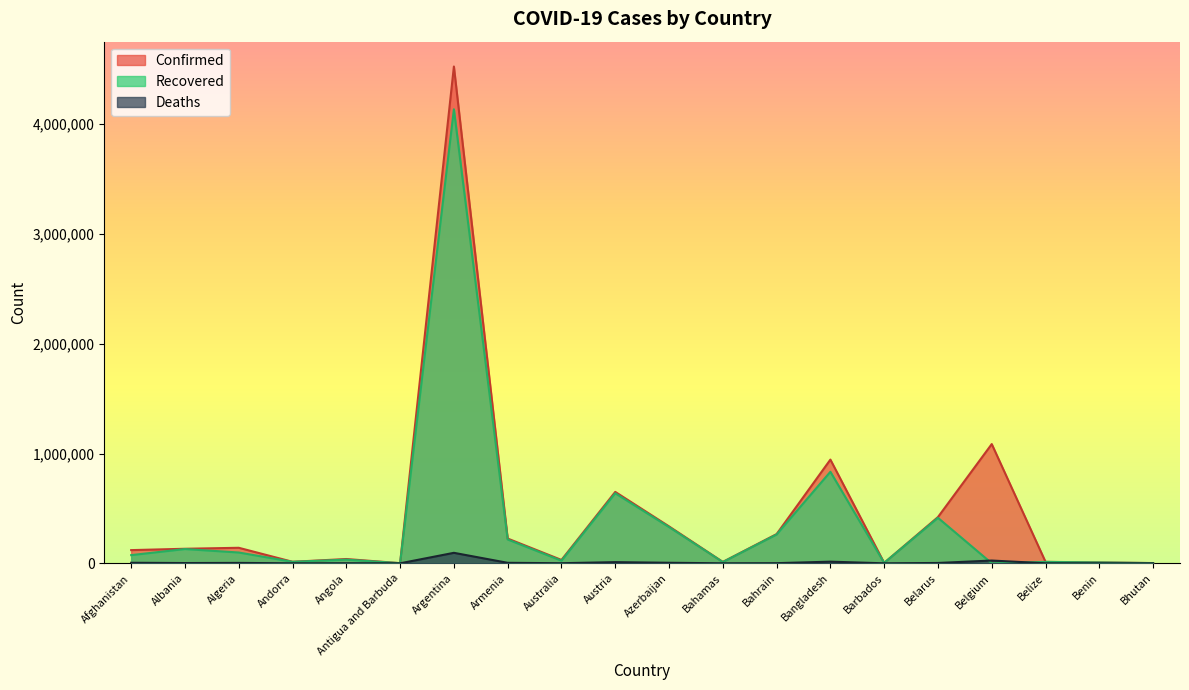

How many interior local peaks does the Confirmed series have?

6